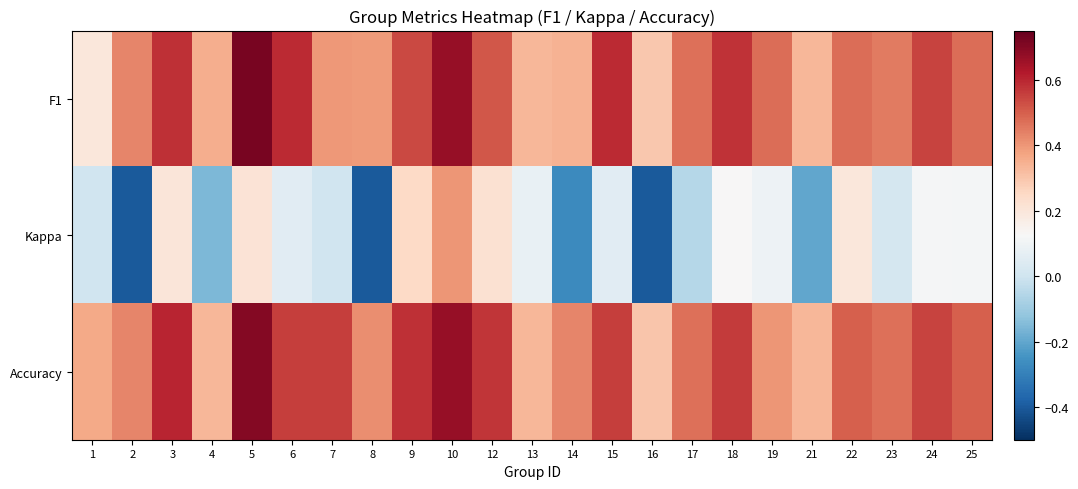

Reading left to right, extract all data points from this chart.

F1: 1=0.2	2=0.4	3=0.6	4=0.4	5=0.7	6=0.6	7=0.4	8=0.4	9=0.5	10=0.7	12=0.5	13=0.3	14=0.3	15=0.6	16=0.3	17=0.5	18=0.6	19=0.5	21=0.3	22=0.5	23=0.5	24=0.5	25=0.5
Kappa: 1=0.0	2=-0.4	3=0.2	4=-0.2	5=0.2	6=0.1	7=0.0	8=-0.4	9=0.2	10=0.4	12=0.2	13=0.1	14=-0.3	15=0.1	16=-0.4	17=-0.1	18=0.1	19=0.1	21=-0.2	22=0.2	23=0.0	24=0.1	25=0.1
Accuracy: 1=0.4	2=0.4	3=0.6	4=0.3	5=0.7	6=0.6	7=0.6	8=0.4	9=0.6	10=0.7	12=0.6	13=0.3	14=0.4	15=0.6	16=0.3	17=0.5	18=0.6	19=0.4	21=0.3	22=0.5	23=0.5	24=0.5	25=0.5